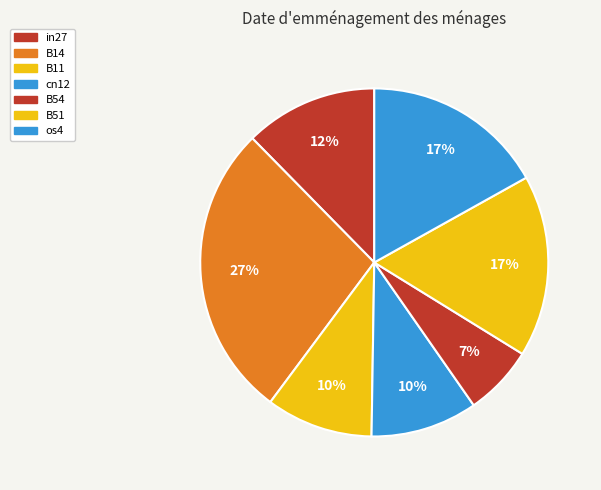

To the nearest percent, what is the combined percentage of B11 and cn12?

20%